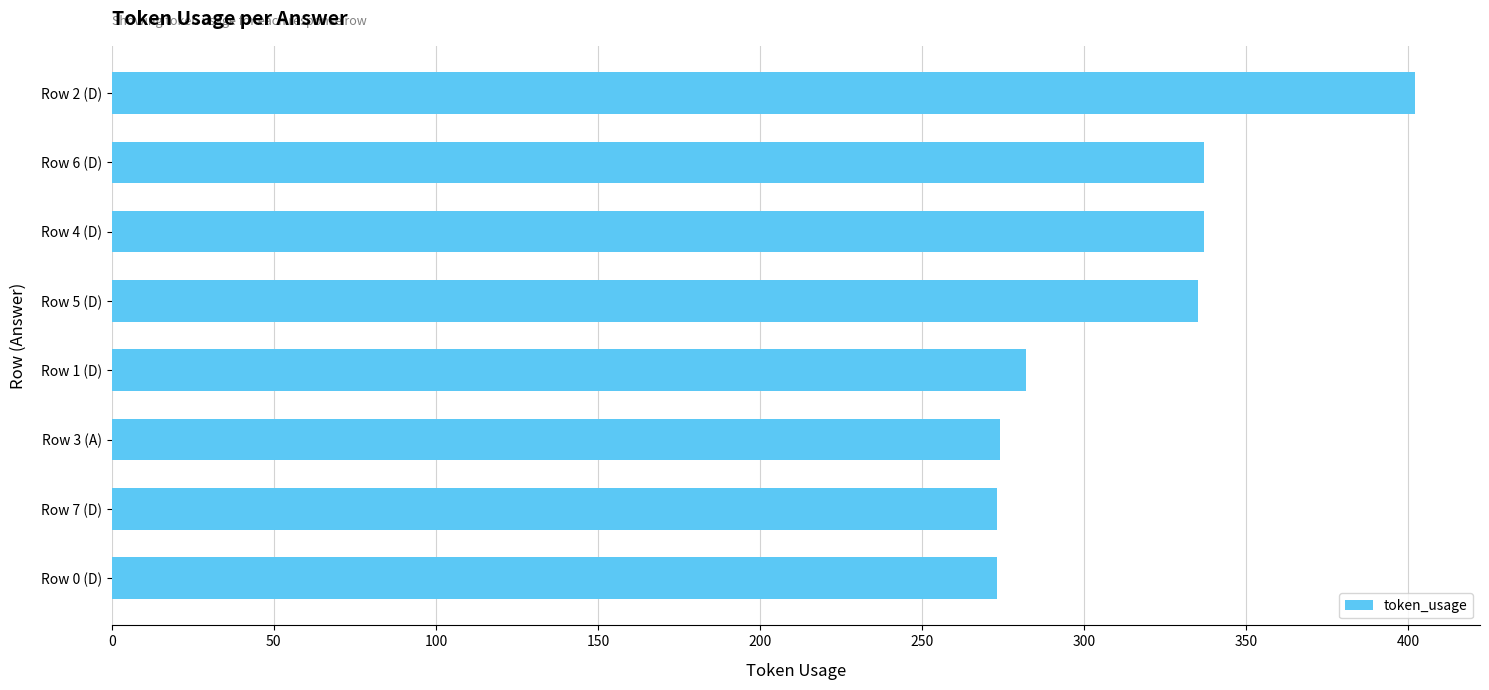

What is the difference between the second highest and minimum values?

64